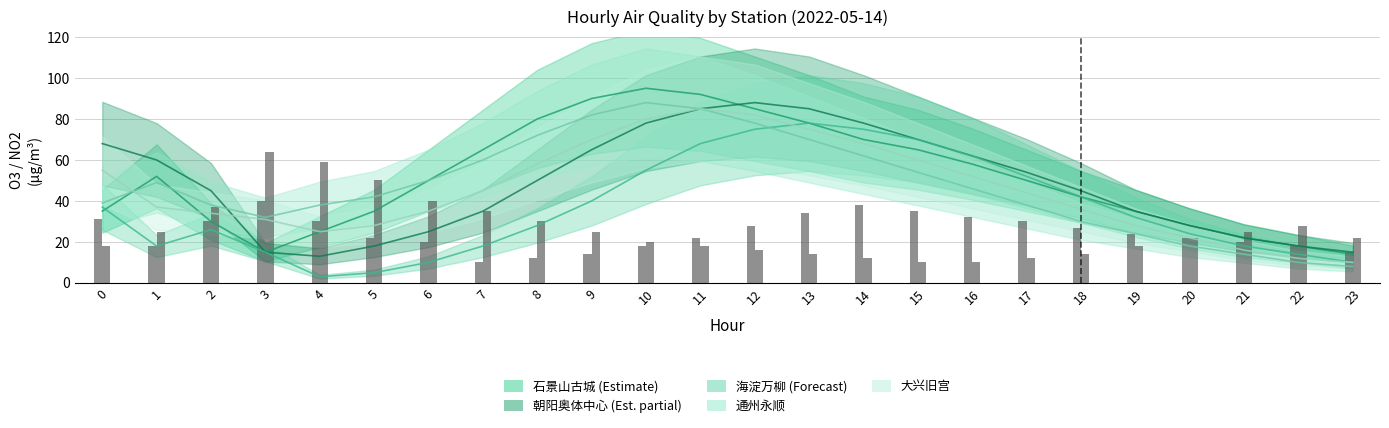

True or false: NO2 朝阳奥体中心 has a value of 18 at 0.

True